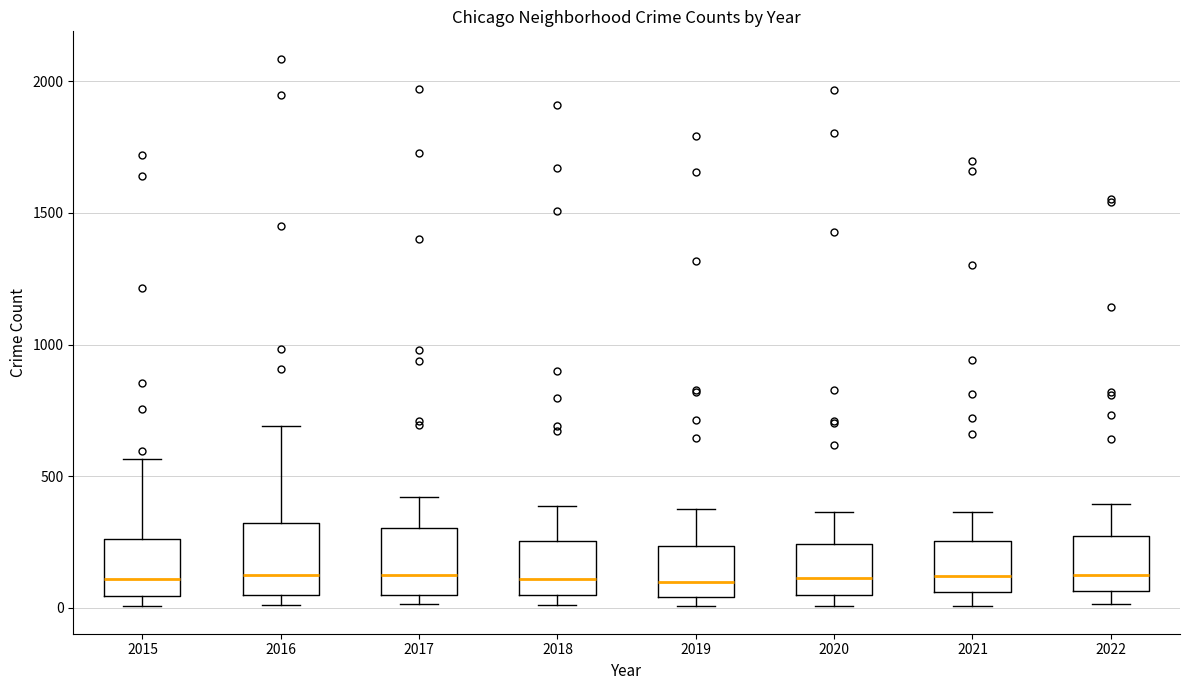

Reading left to right, read every box against the y-axis: the position of its median line, the range the box covers, and the ends of its whiskers. The values are not printed on the chart, so give them approximately, as read against the axis.

2015: median 100, box 50 to 250, whiskers 0 to 550
2016: median 150, box 50 to 300, whiskers 0 to 700
2017: median 100, box 50 to 300, whiskers 0 to 400
2018: median 100, box 50 to 250, whiskers 0 to 400
2019: median 100, box 50 to 250, whiskers 0 to 400
2020: median 100, box 50 to 250, whiskers 0 to 350
2021: median 100, box 50 to 250, whiskers 0 to 350
2022: median 150, box 50 to 250, whiskers 0 to 400